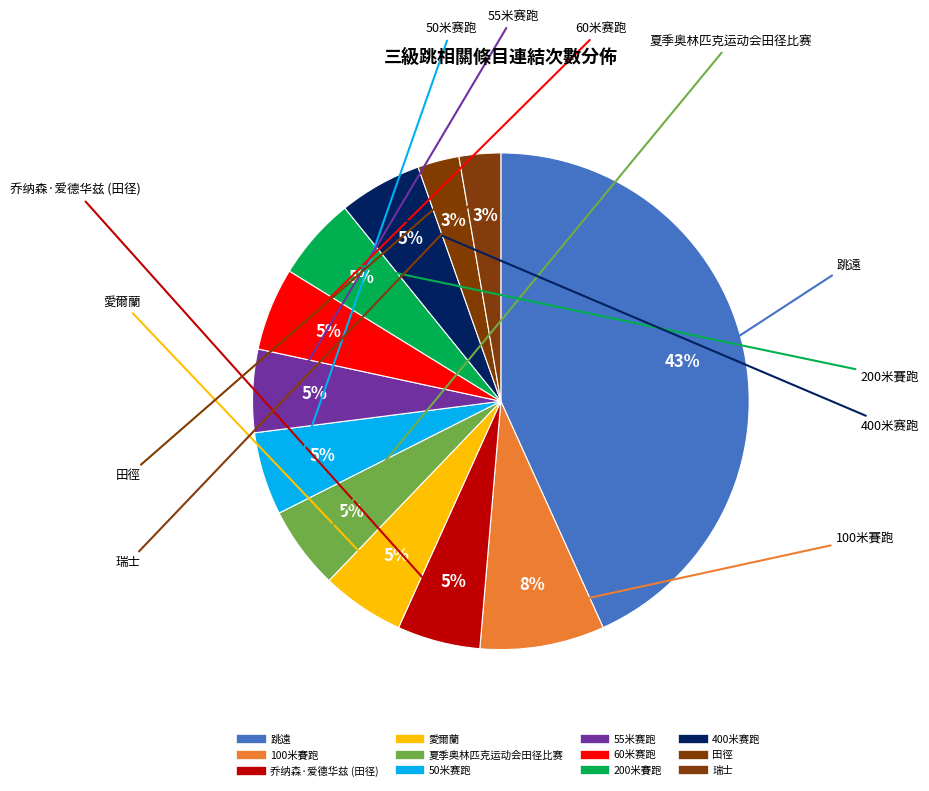

How many segments does this pie chart have?

12